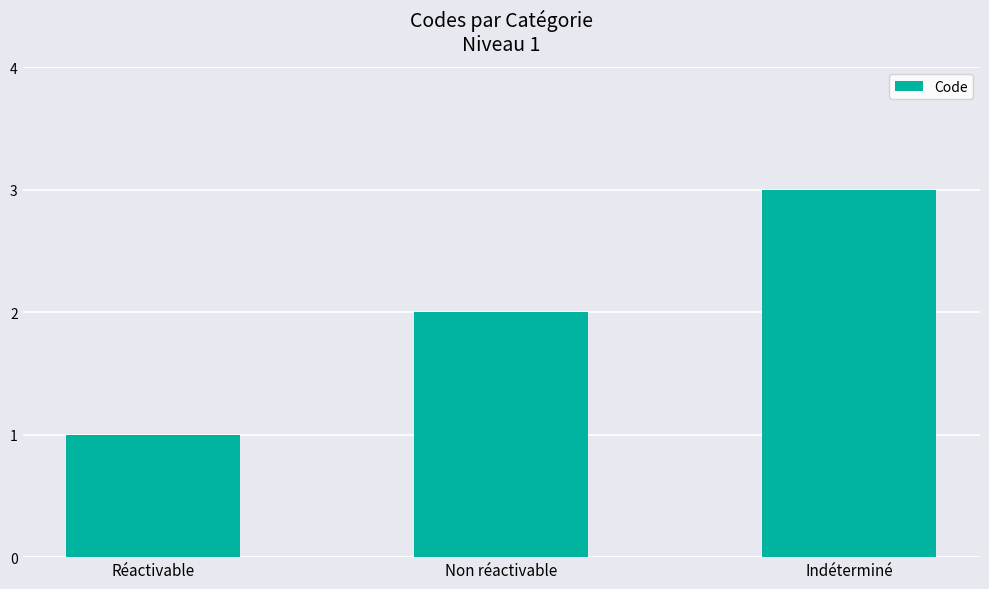

List the labels in order of value, smallest first.

Réactivable, Non réactivable, Indéterminé